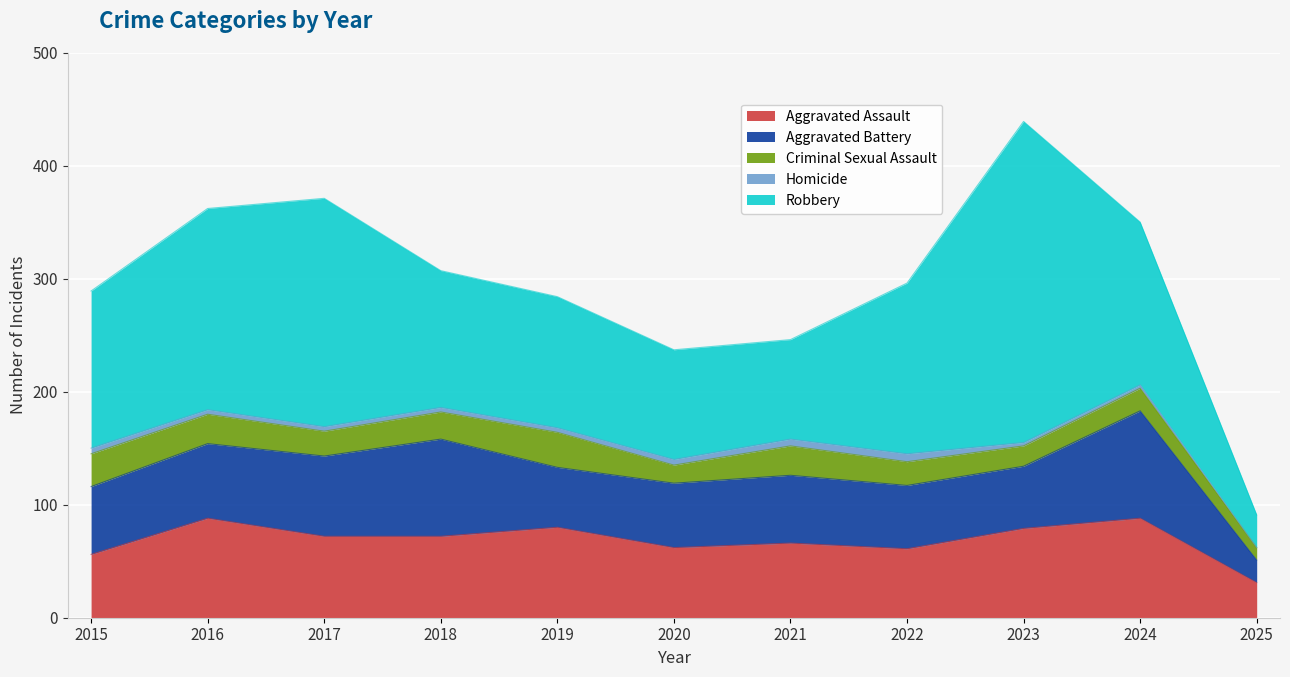

True or false: Homicide has a value of 5 at 2020.

True